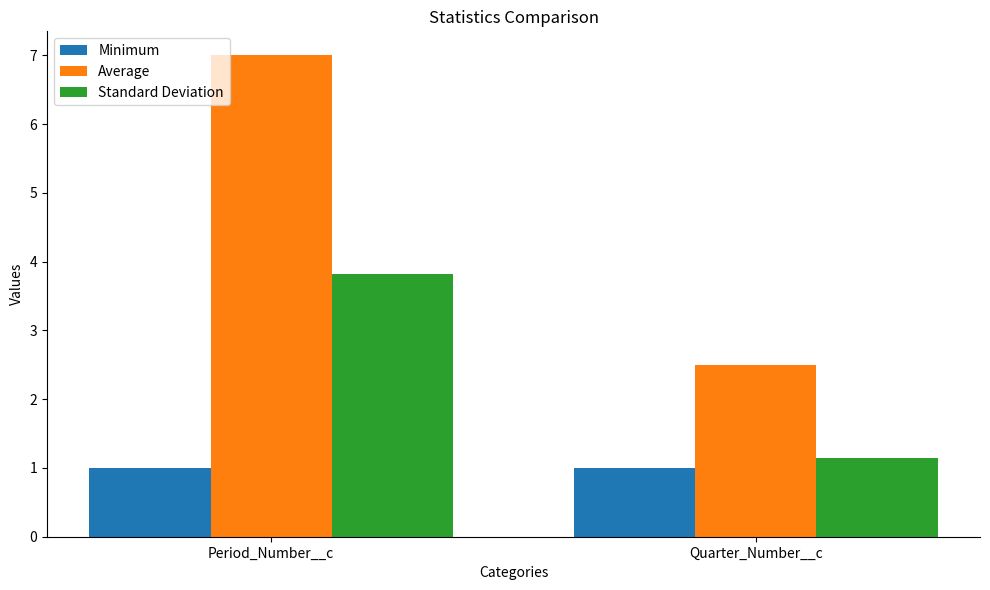

Are the bars grouped side by side (vs. stacked)?

Yes